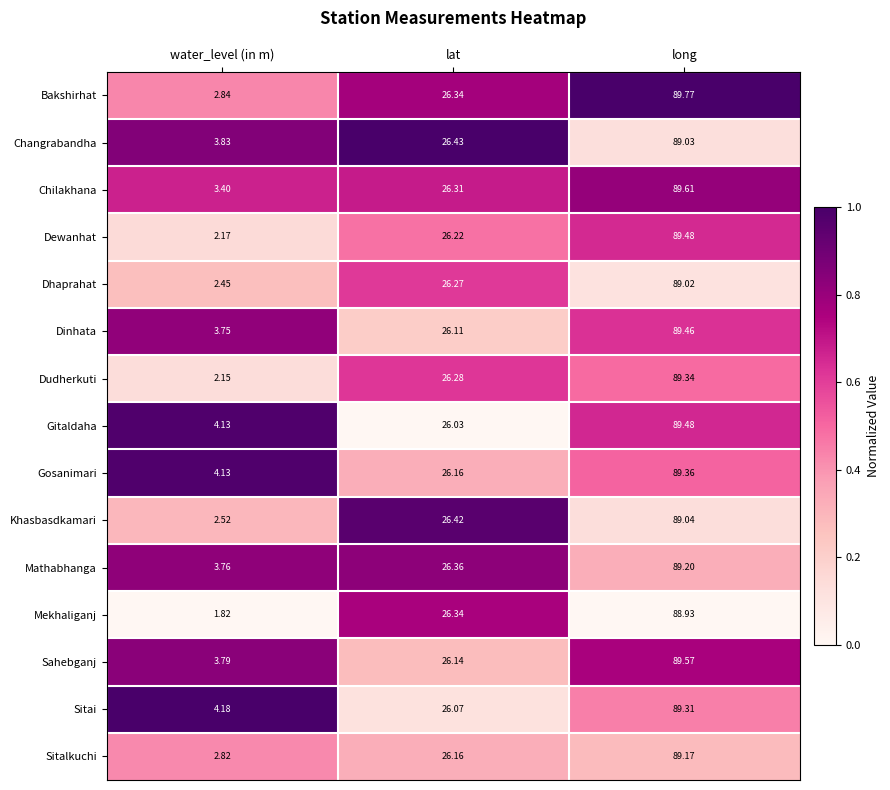

How many values in the Chilakhana series are below 26?

1